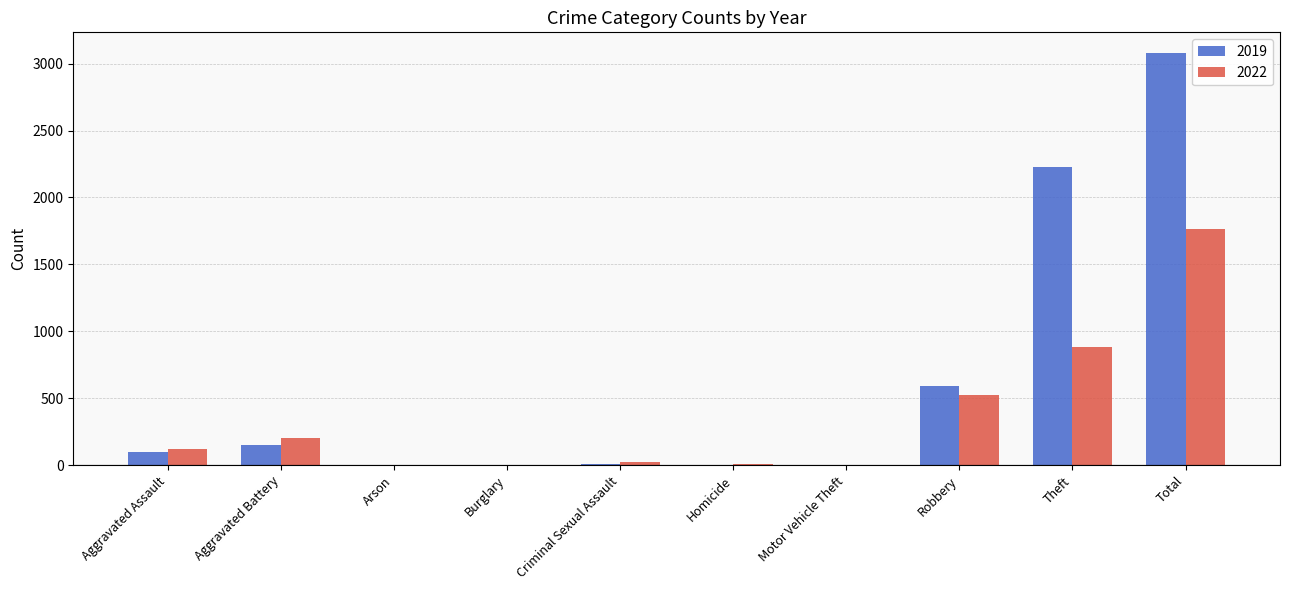

Which label corresponds to the largest value in the chart?

Total